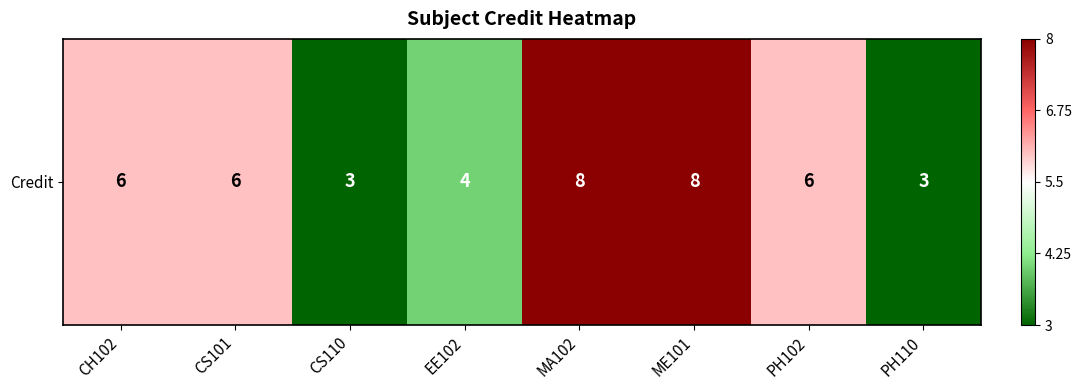

The value at PH110 is 5. True or false?

False